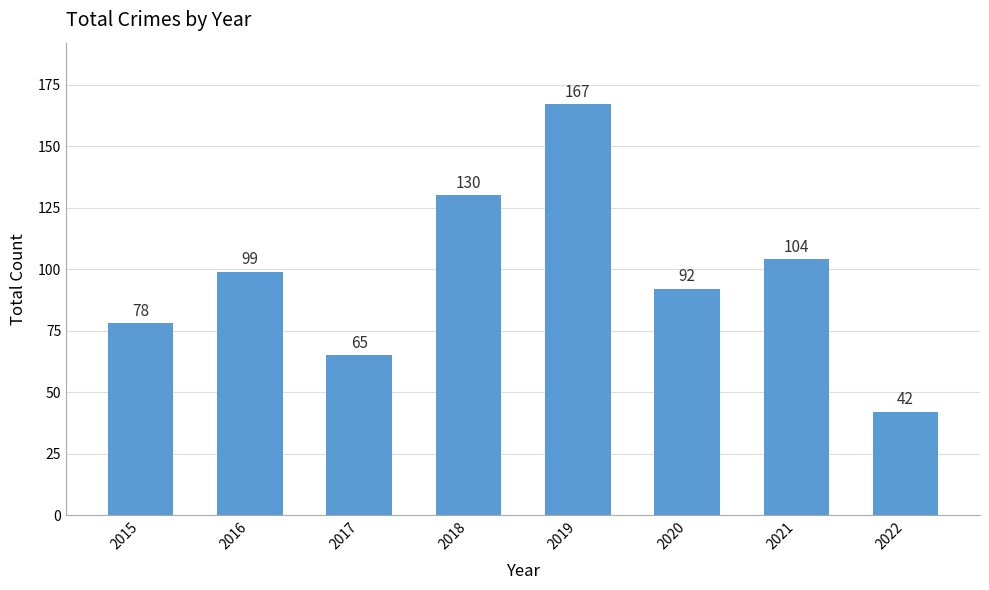

Reading left to right, extract all data points from this chart.

2015=78	2016=99	2017=65	2018=130	2019=167	2020=92	2021=104	2022=42